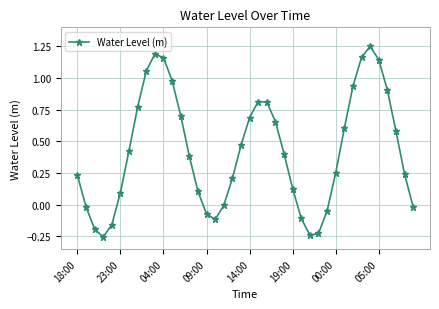

True or false: the data has more than 0 interior local peaks.

True